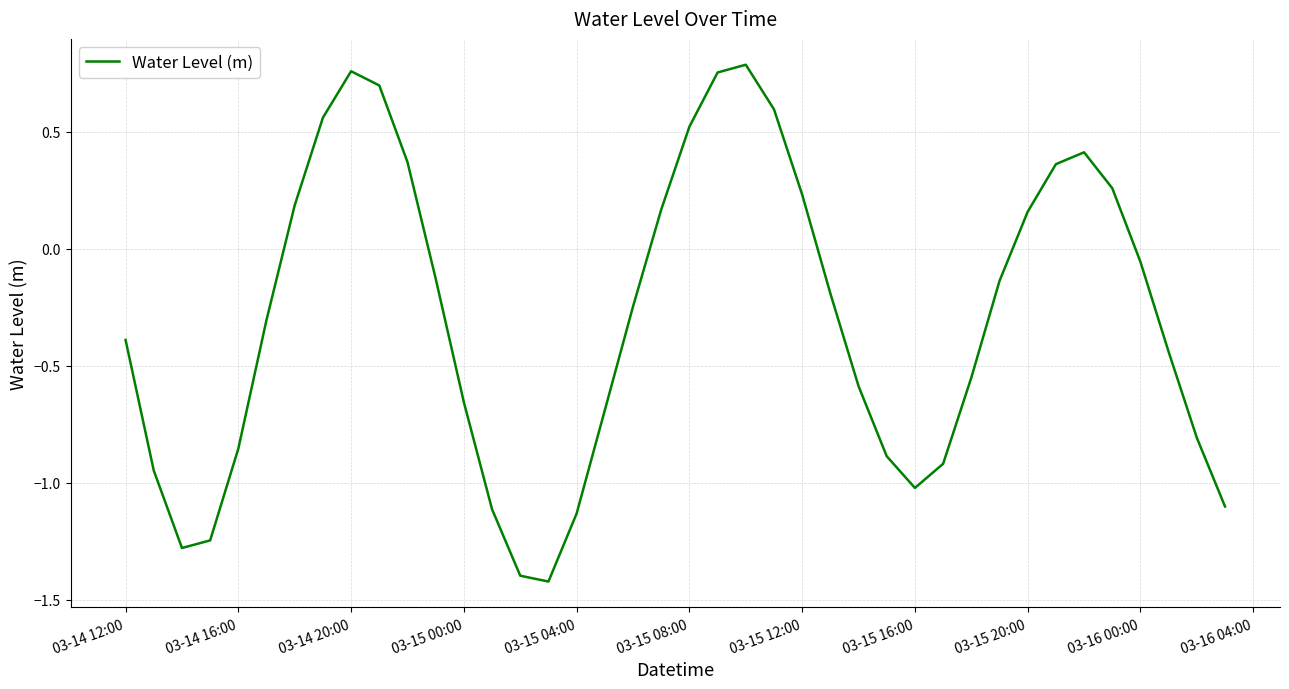

What is the difference between the maximum and minimum values?

2.2